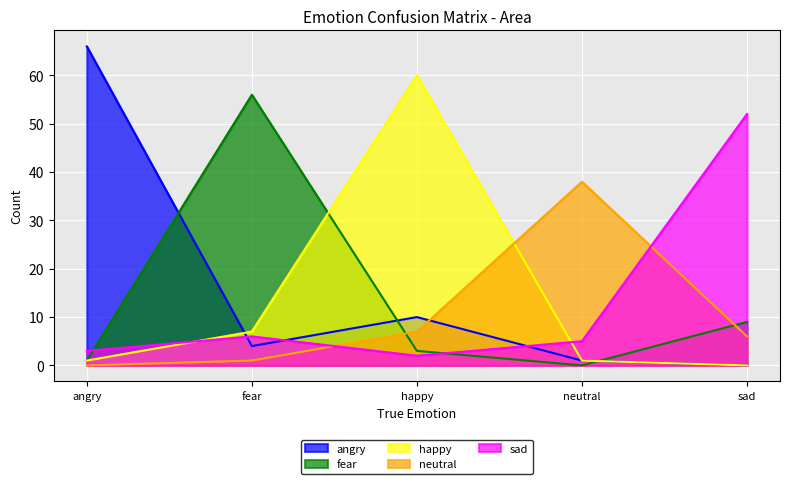

The value of happy at sad is 0. True or false?

True